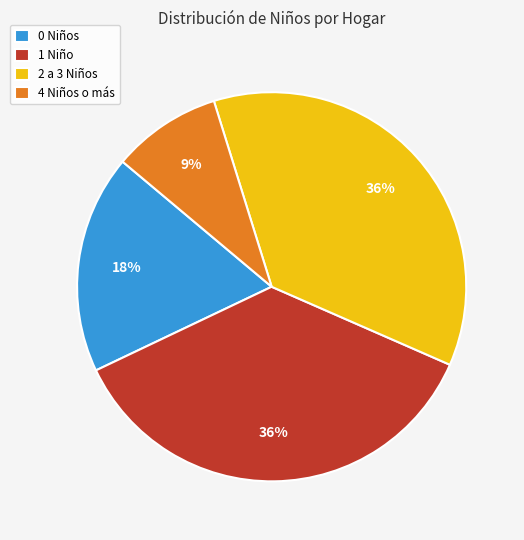

How many segments does this pie chart have?

4